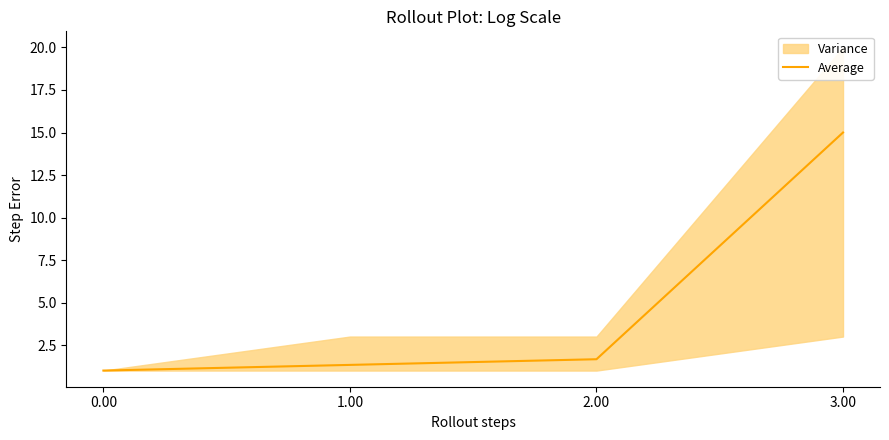

What is the label of the 2nd point from the right?

2.00